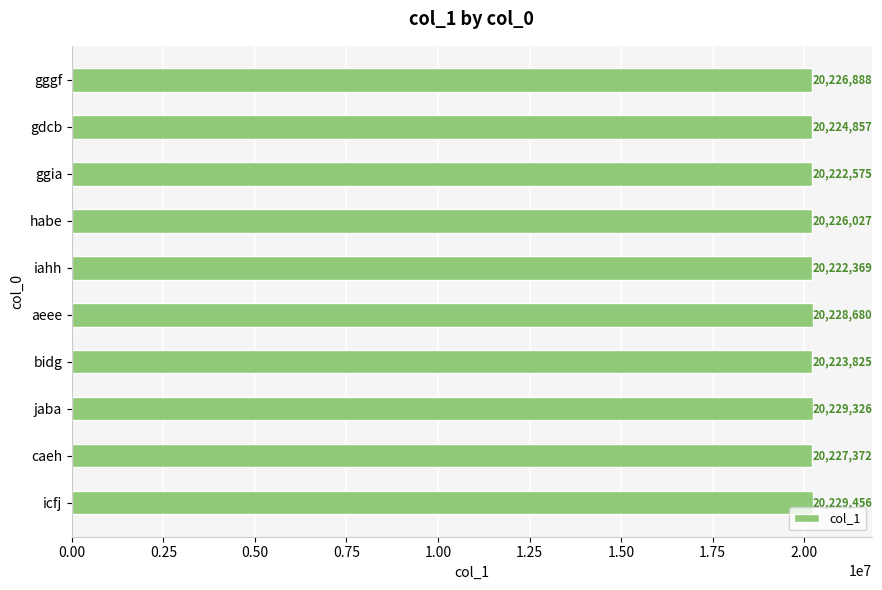

What is the difference between the maximum and second lowest values?

6881